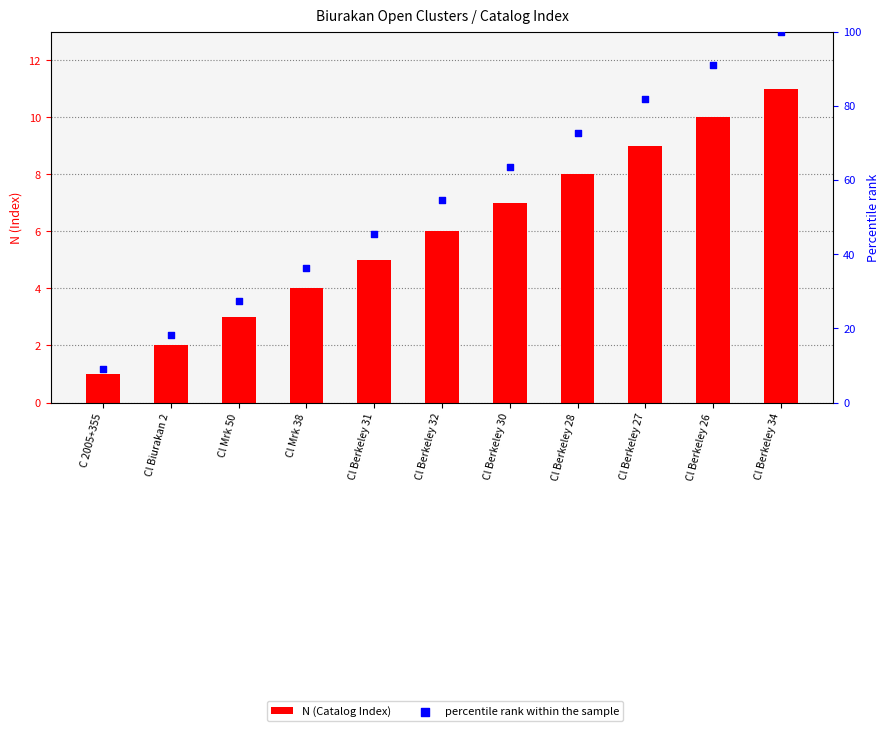

Which series contains the highest Y value?

percentile rank within the sample